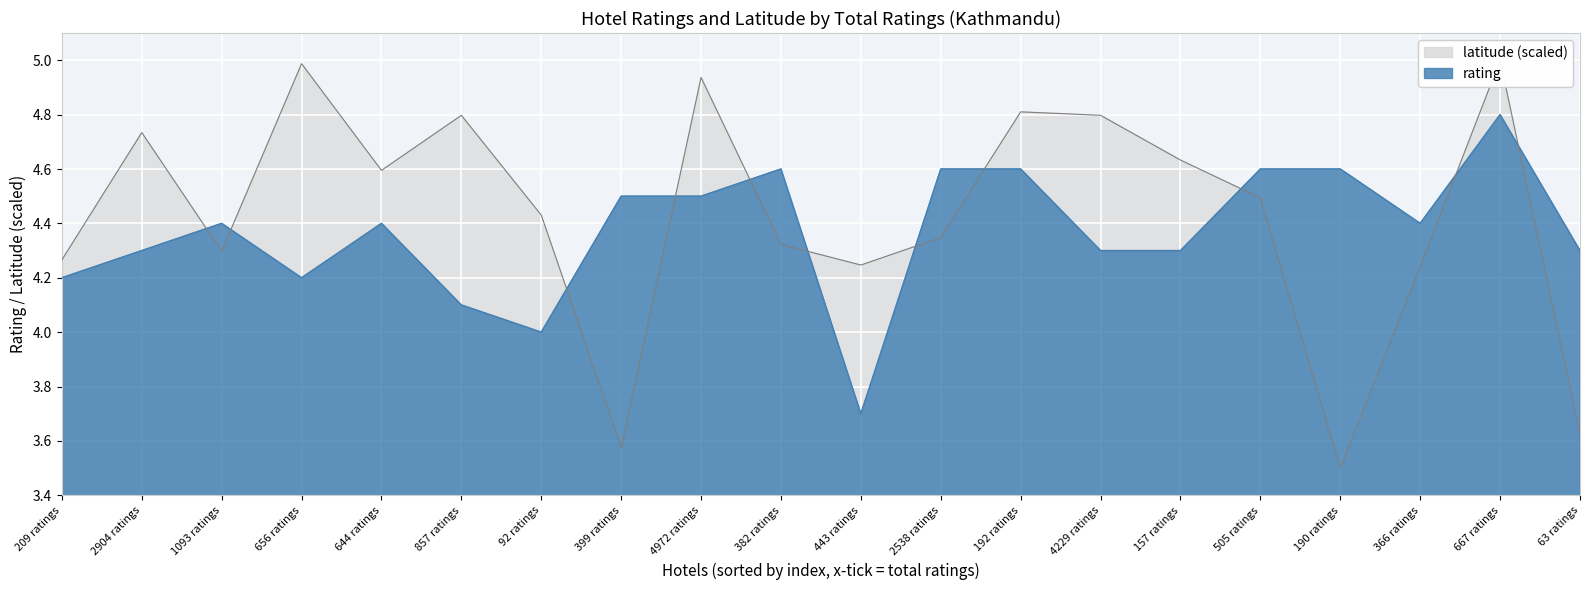

True or false: rating and latitude cross at least once.

True